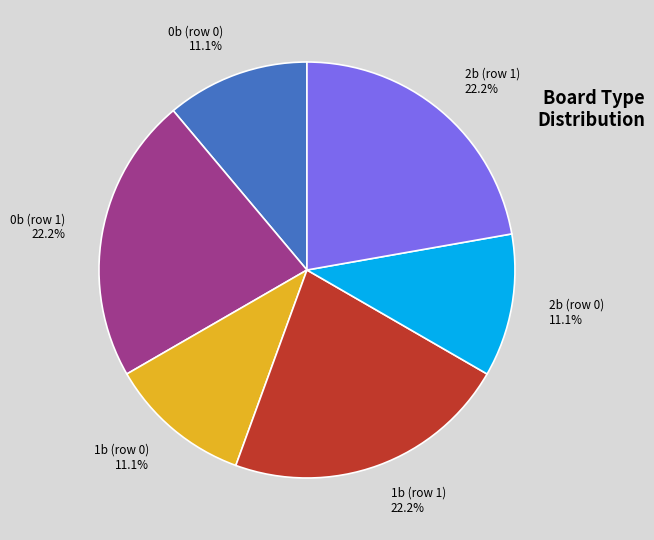

Do 1b (row 0) and 0b (row 1) together represent more than half of the pie?

No